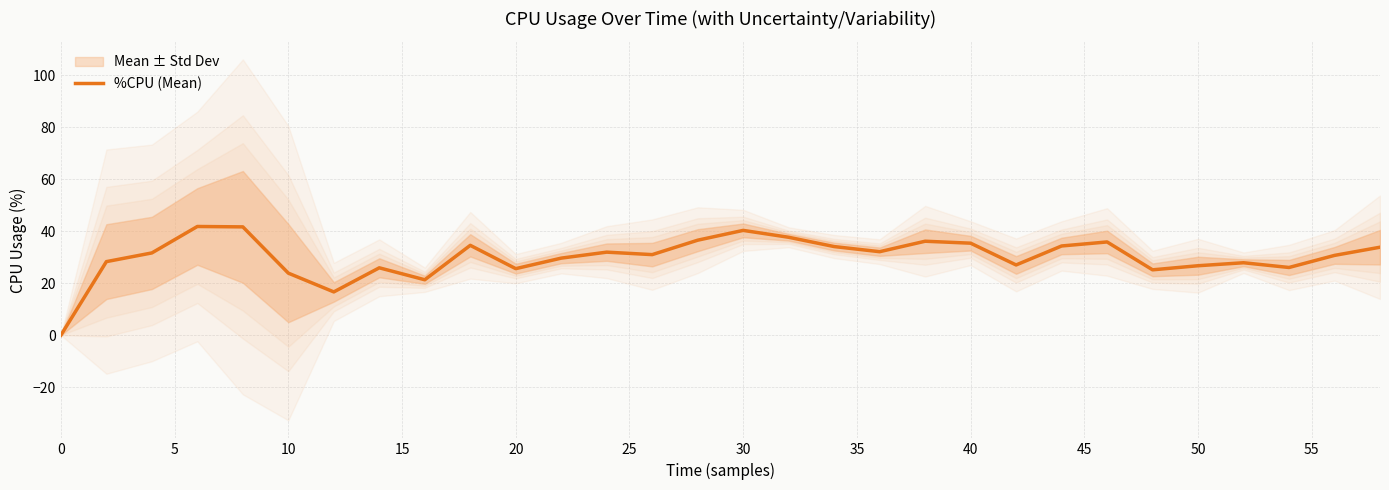

What is the difference between the maximum and minimum values?

41.8